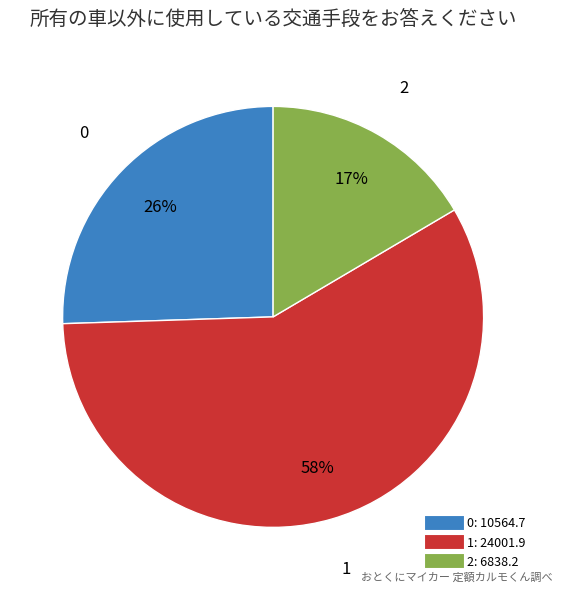

To the nearest percent, what is the difference between the largest and smallest slice percentages?

41%